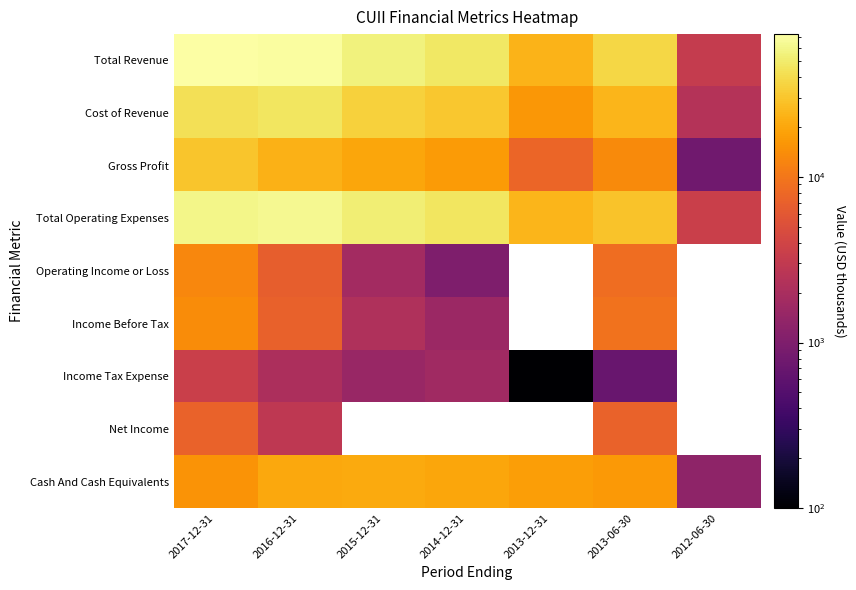

Is it true that Gross Profit equals 13500.0 at 2013-06-30?

True